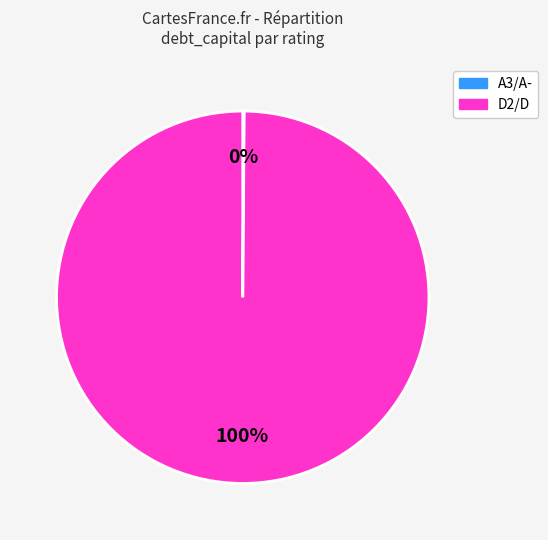

Is there a majority slice in this chart?

Yes